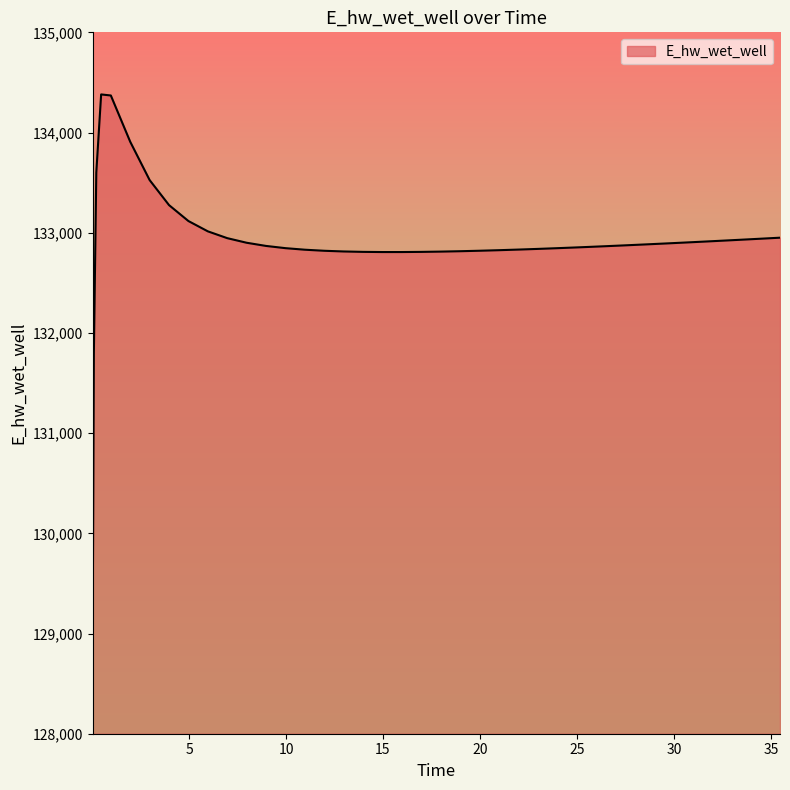

What is the difference between the maximum and minimum values?

5402.3